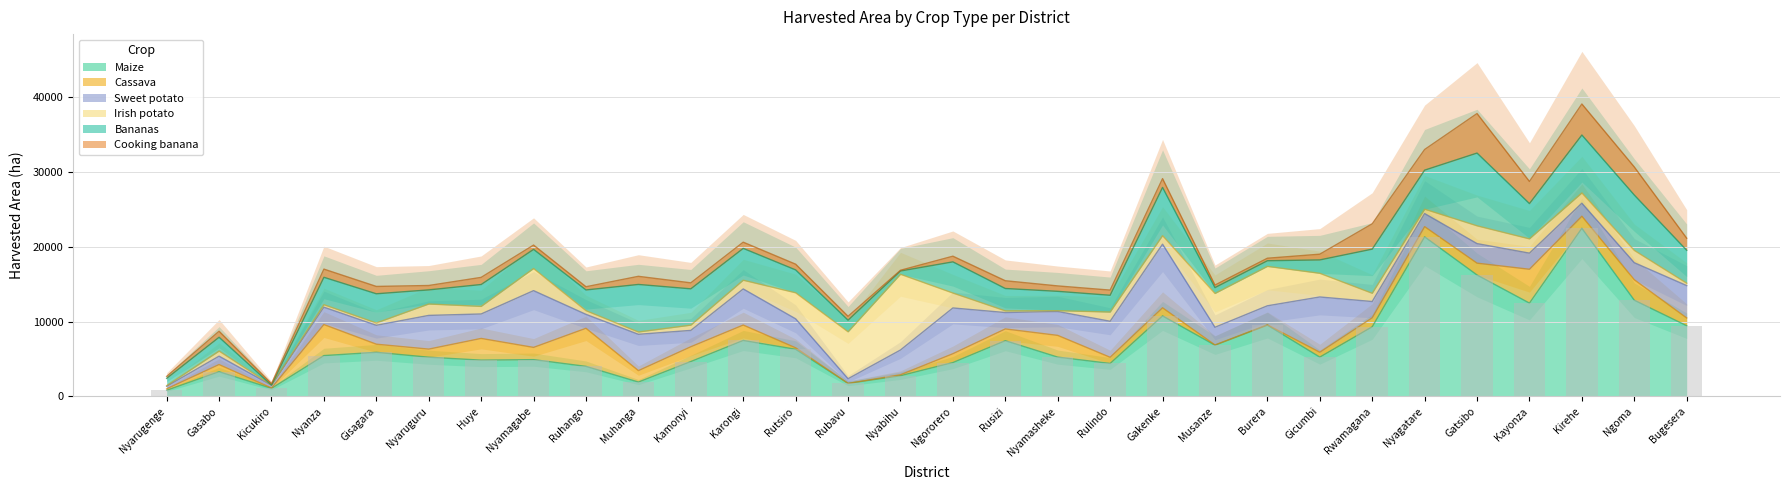

What is the average value of the Bananas series?

3599.8